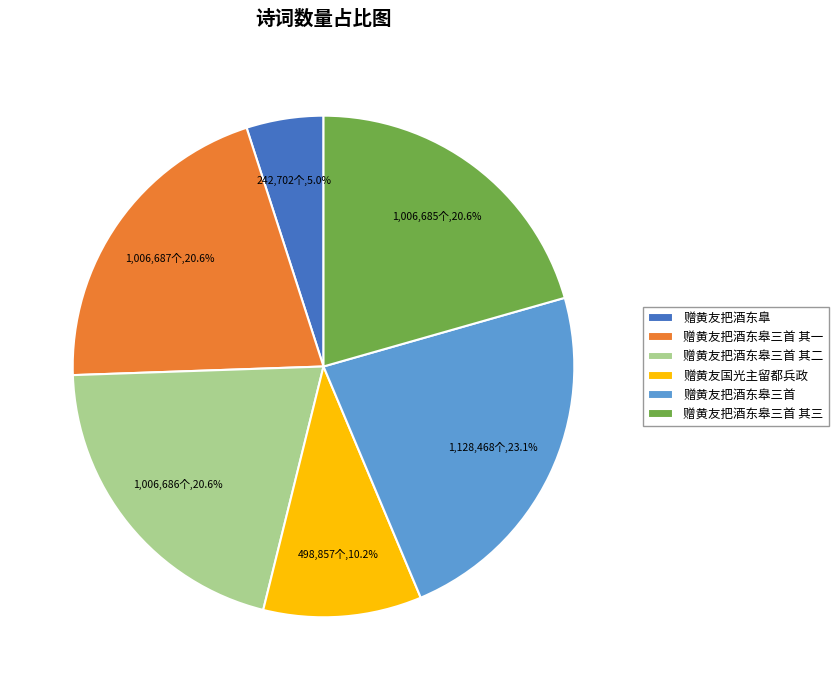

Is the sum of 赠黄友把酒东皋三首 其二 and 赠黄友国光主留都兵政 greater than half?

No